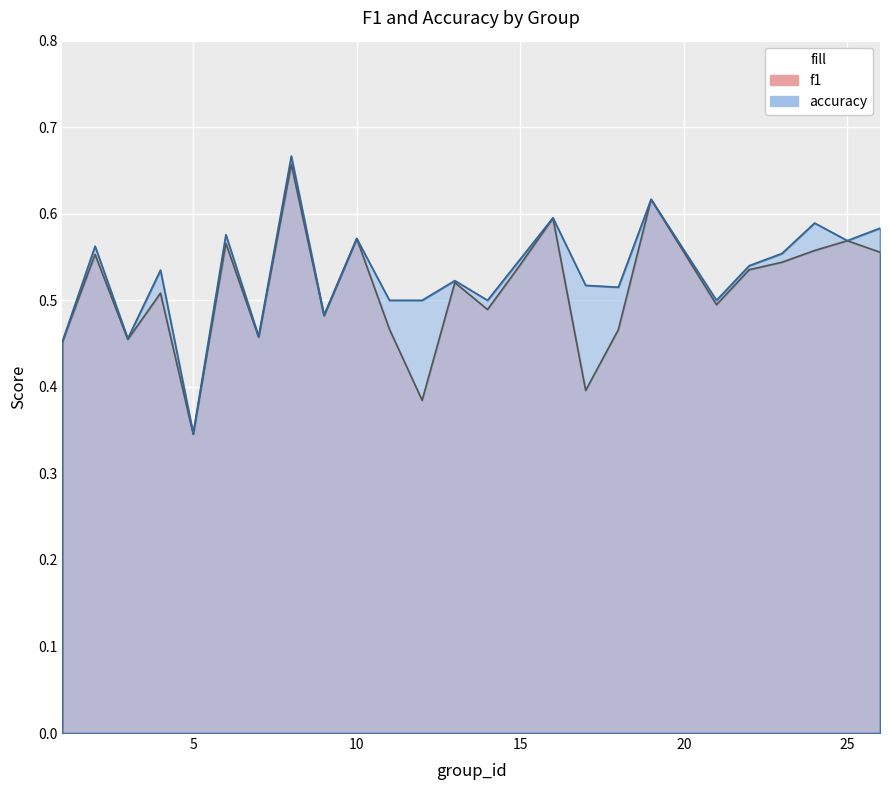

What are all the series names shown in the legend?

f1, accuracy